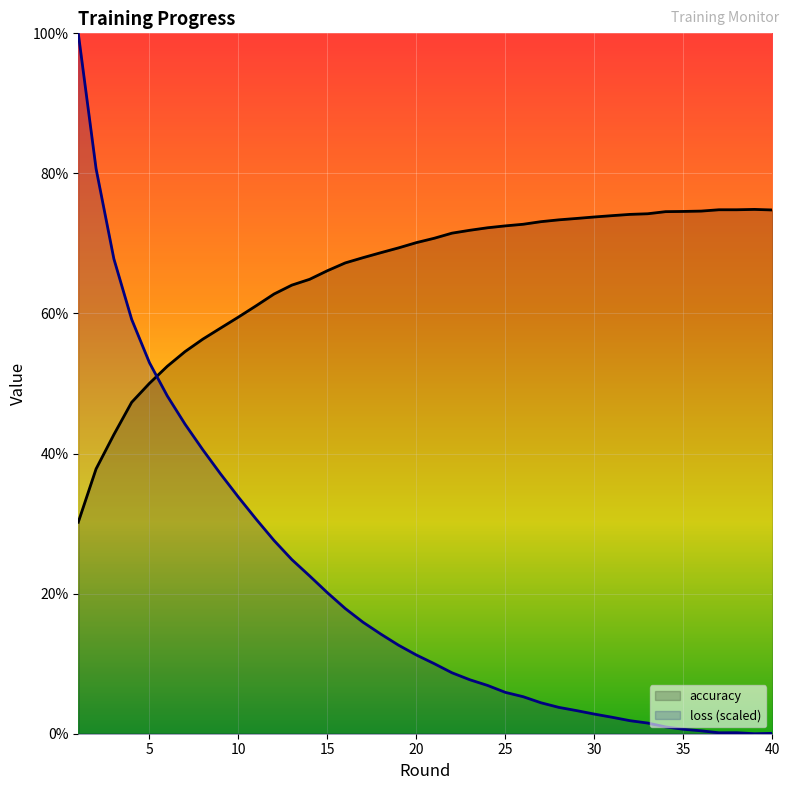

List the labels in order of accuracy value, smallest first.

1, 2, 3, 4, 5, 6, 7, 8, 9, 10, 11, 12, 13, 14, 15, 16, 17, 18, 19, 20, 21, 22, 23, 24, 25, 26, 27, 28, 29, 30, 31, 32, 33, 34, 35, 36, 40, 37, 38, 39